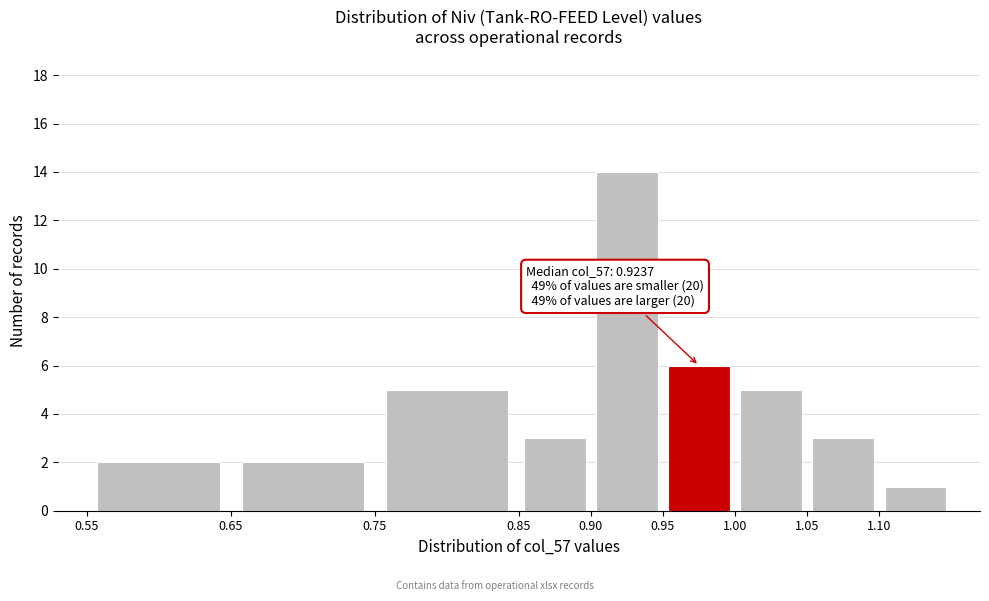

Over which range of the x-axis is the bar tallest?

0.90 to 0.95